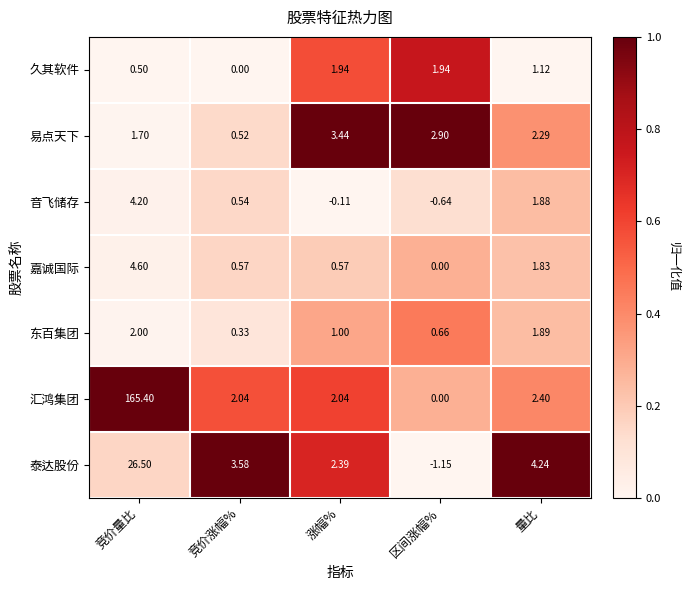

Rank the series by their maximum value, from highest to lowest.

汇鸿集团, 泰达股份, 嘉诚国际, 音飞储存, 易点天下, 东百集团, 久其软件